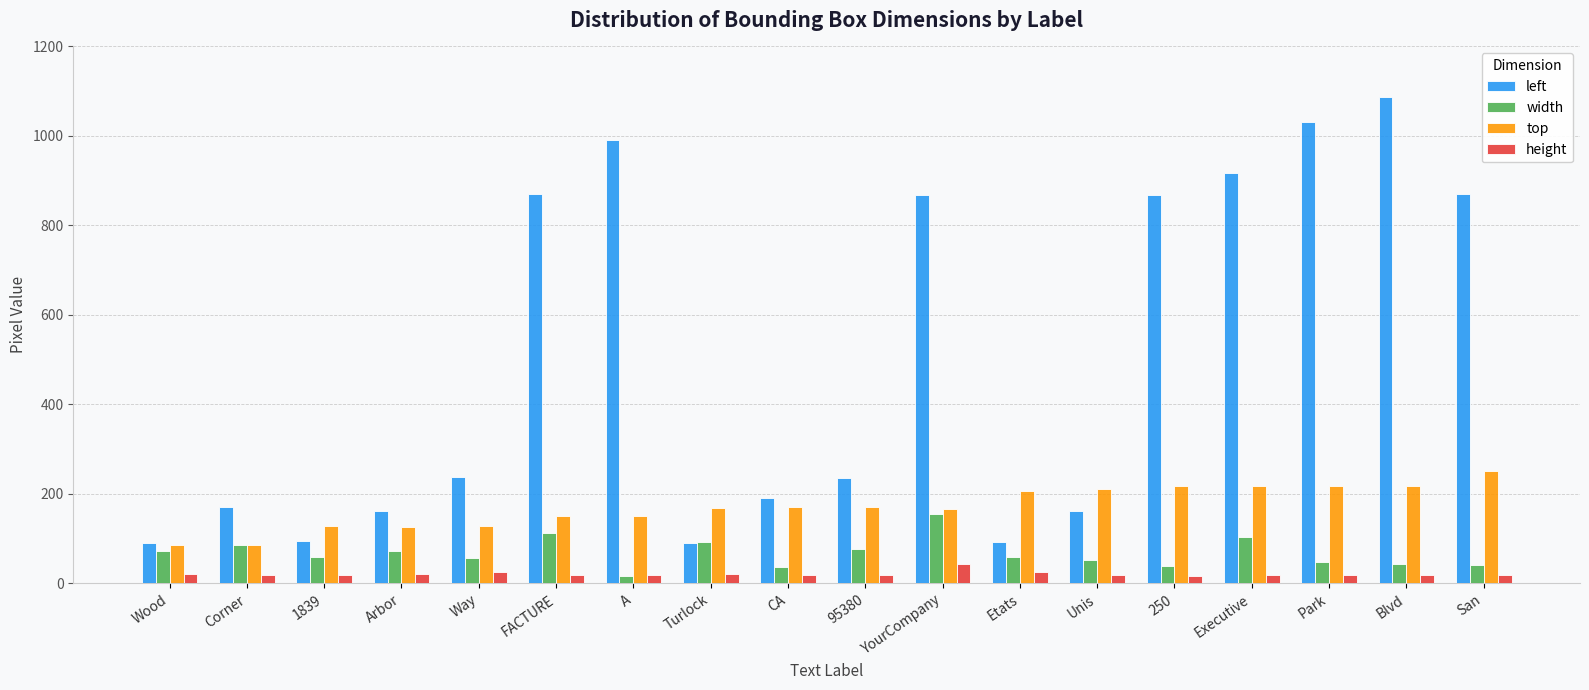

What is the label of the 14th bar from the right?

Way